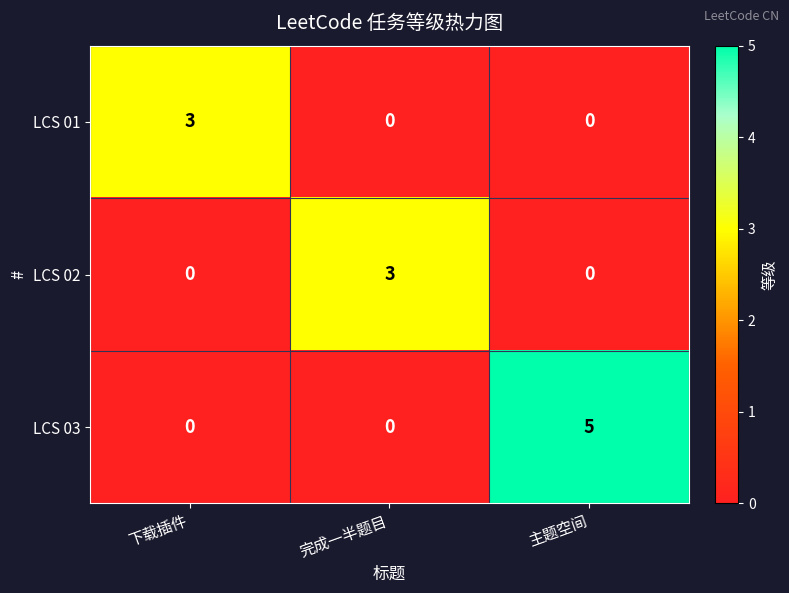

At how many categories does at least one series exceed 4?

1